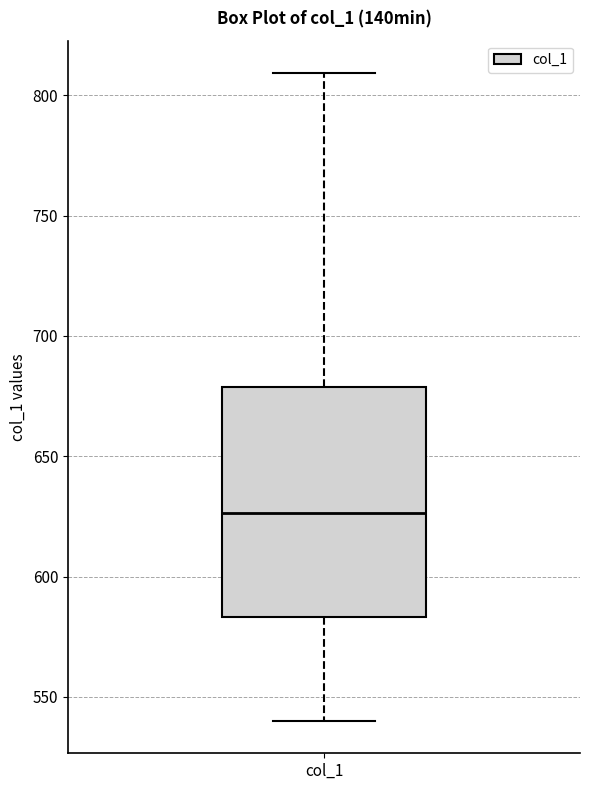

Where does the upper whisker of the box for col_1 end on the y-axis? The values are not printed on the chart, so give them approximately, as read against the axis.

810